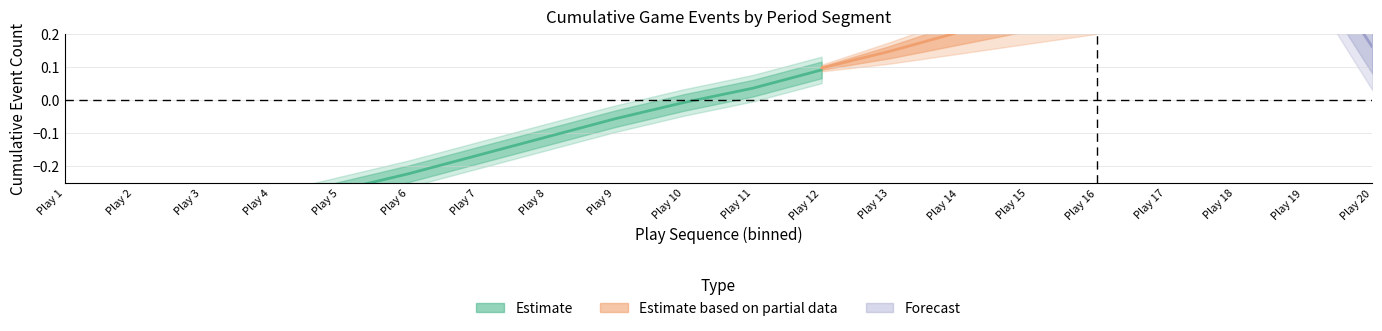

Which category has the lowest value across all series?

1